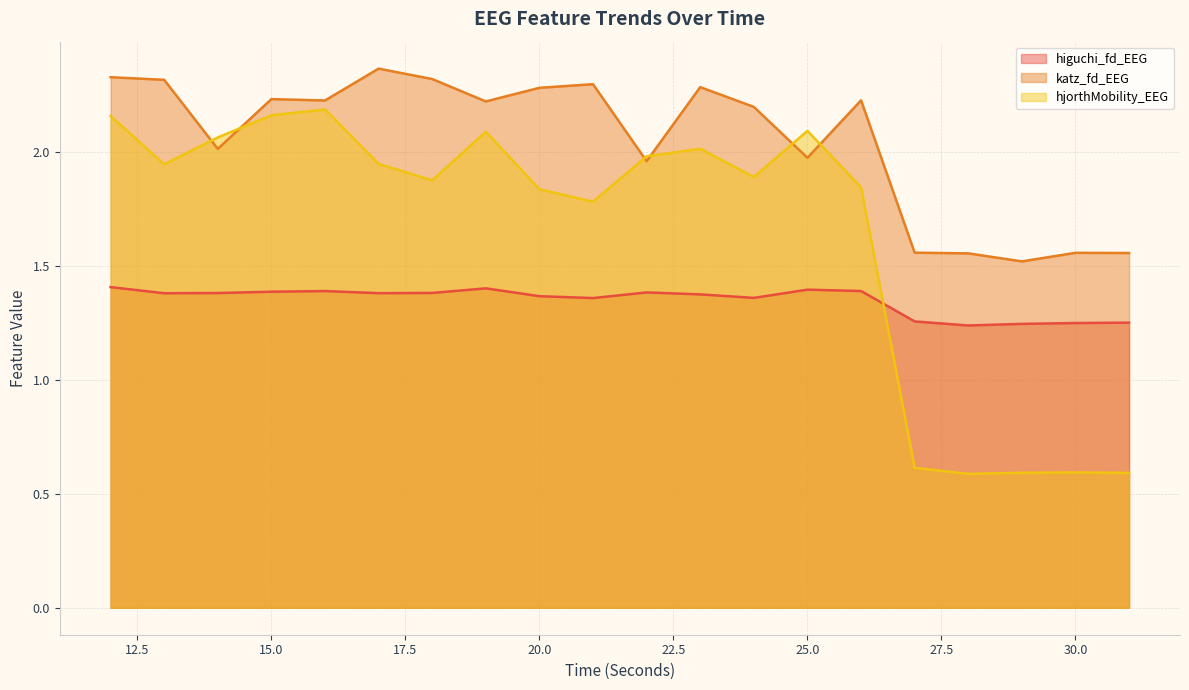

How many values in the katz_fd_EEG series are below 2?

7